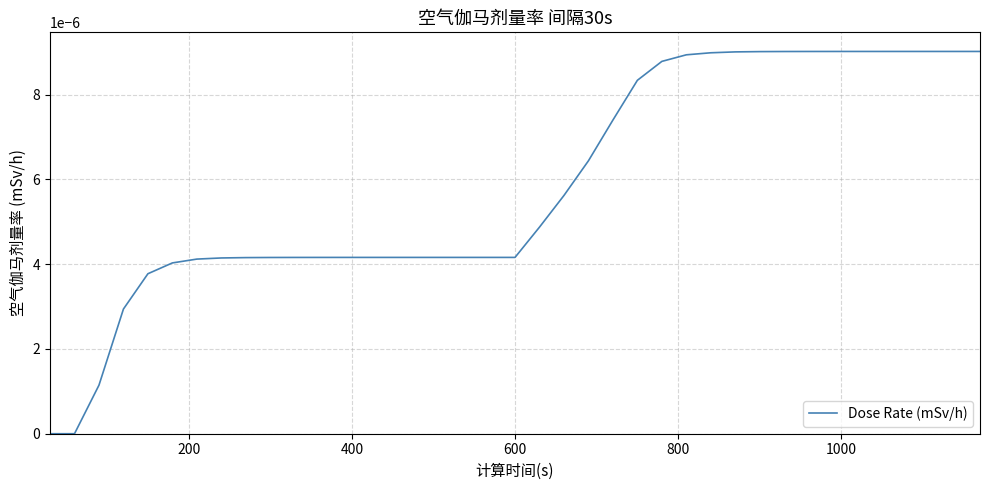

How many lines are shown in the chart?

1